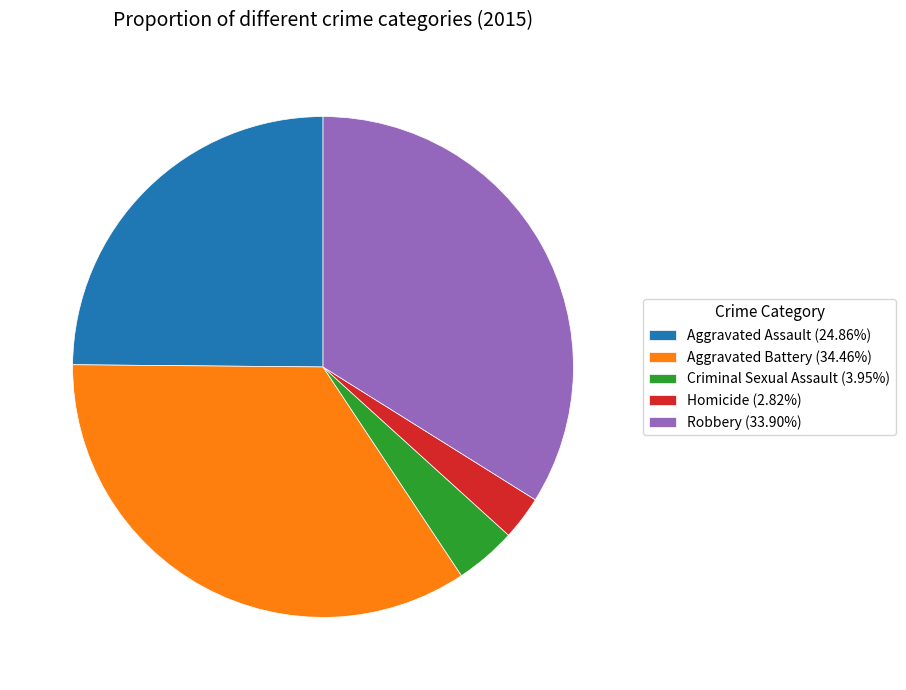

Is there a majority slice in this chart?

No